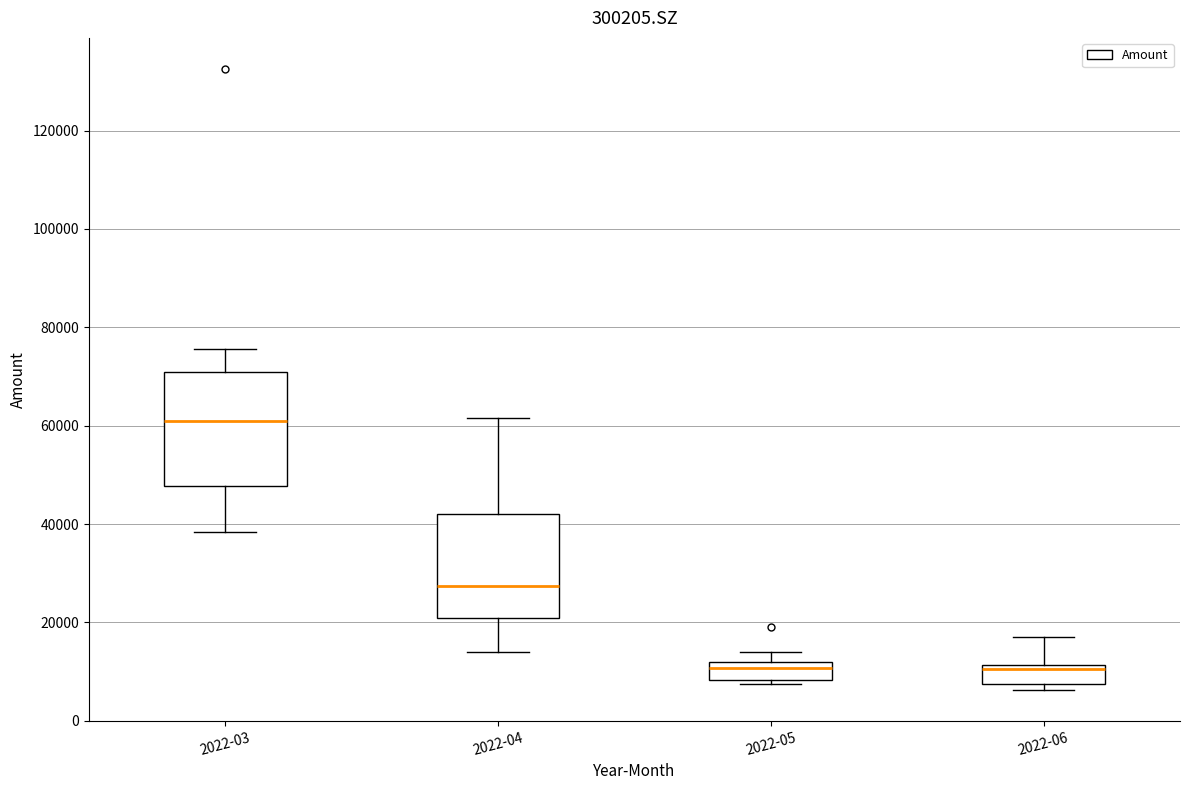

Where is the upper edge of the box for 2022-06 on the y-axis? The values are not printed on the chart, so give them approximately, as read against the axis.

12000